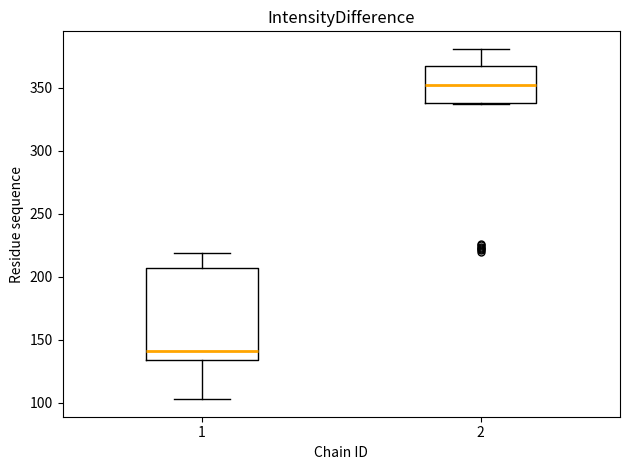

Reading left to right, read every box against the y-axis: the position of its median line, the range the box covers, and the ends of its whiskers. The values are not printed on the chart, so give them approximately, as read against the axis.

1: median 140, box 135 to 205, whiskers 105 to 220
2: median 355, box 340 to 365, whiskers 335 to 380